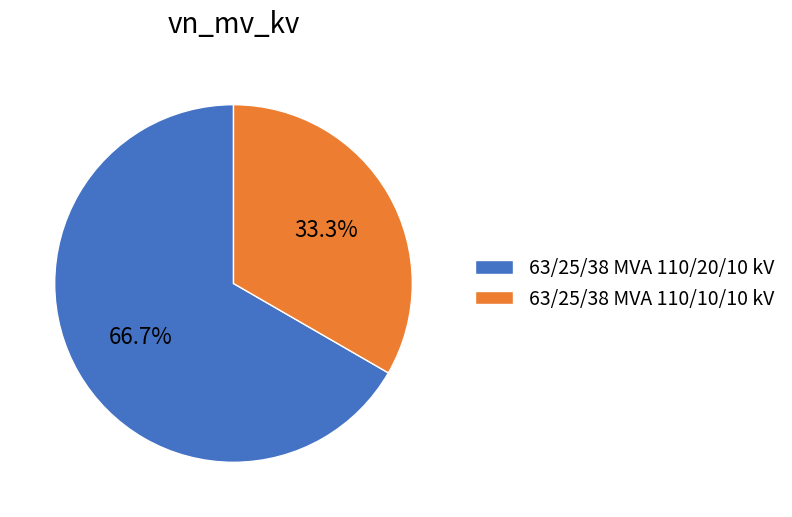

True or false: 63/25/38 MVA 110/10/10 kV accounts for 39% of the total.

False